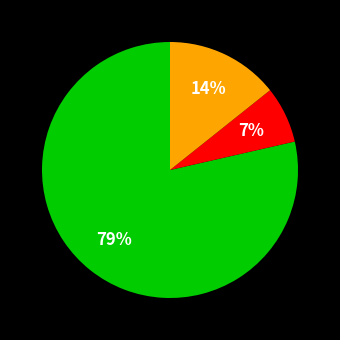

To the nearest percent, what is the average slice percentage?

33%